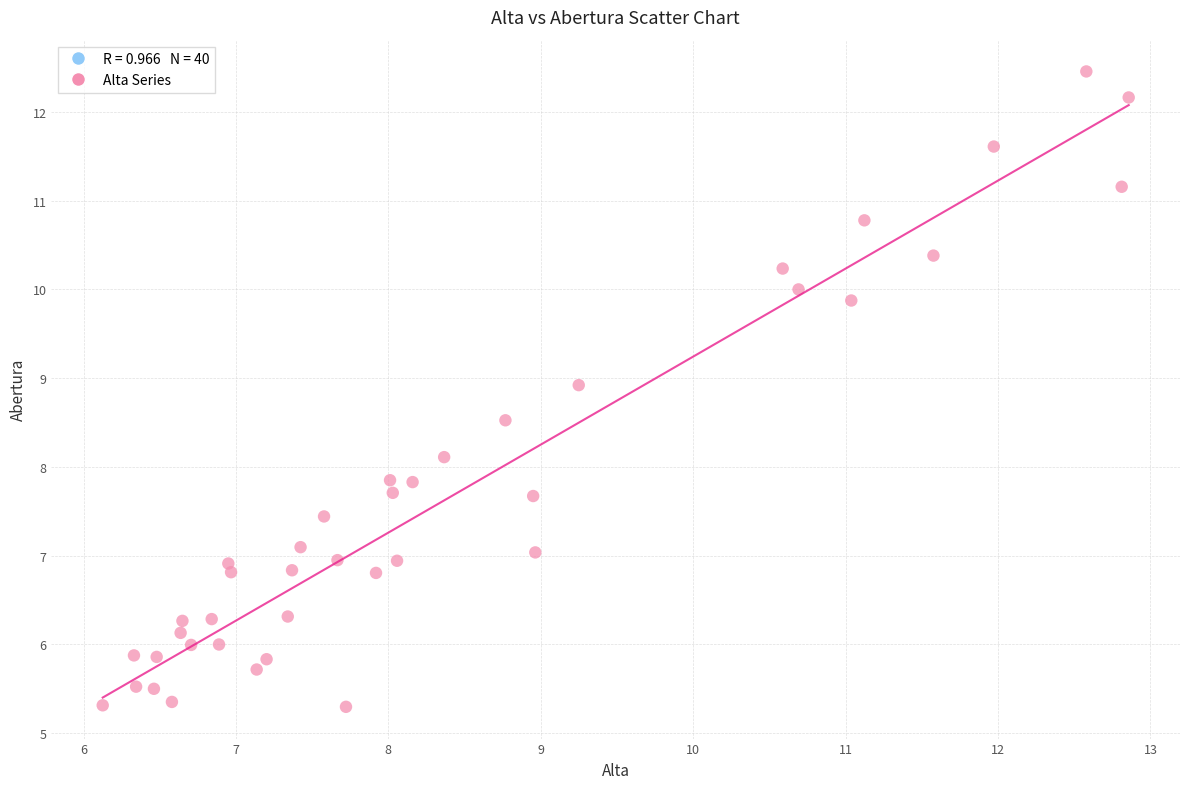

What is the range of Y values (max minus min)?

7.2